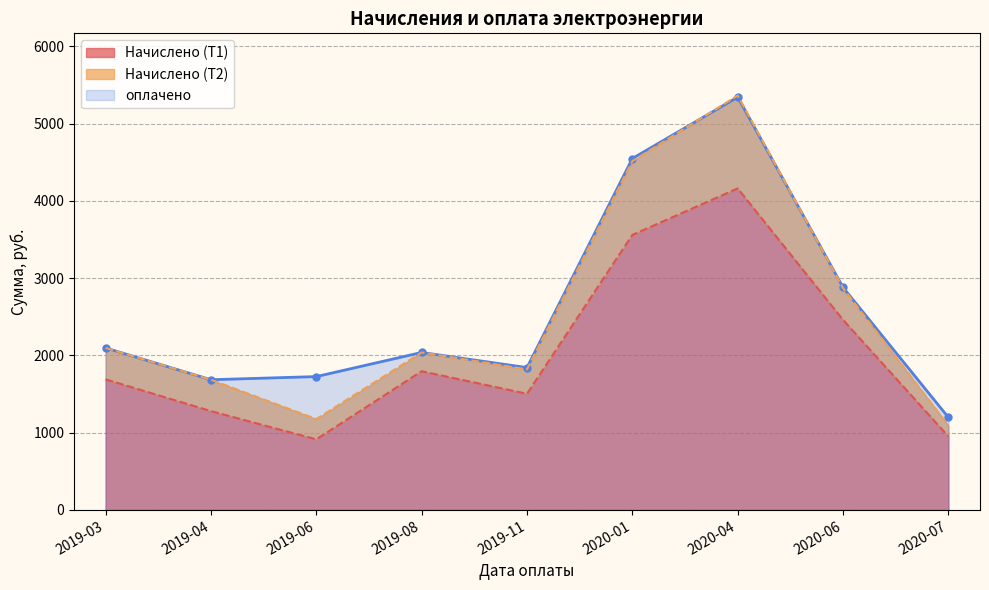

What is the minimum value shown in the chart?

914.0